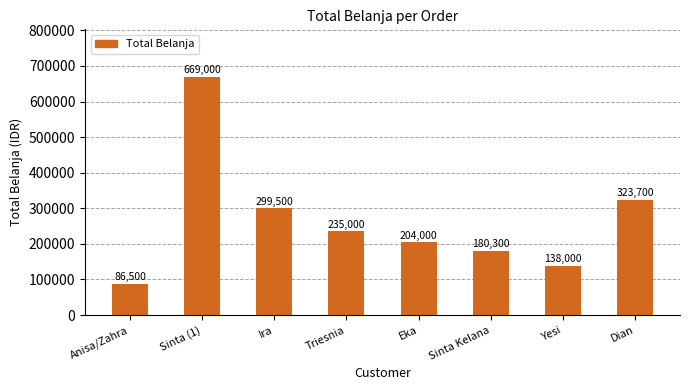

Reading left to right, transcribe all the data shown in this chart.

86500	669000	299500	235000	204000	180300	138000	323700